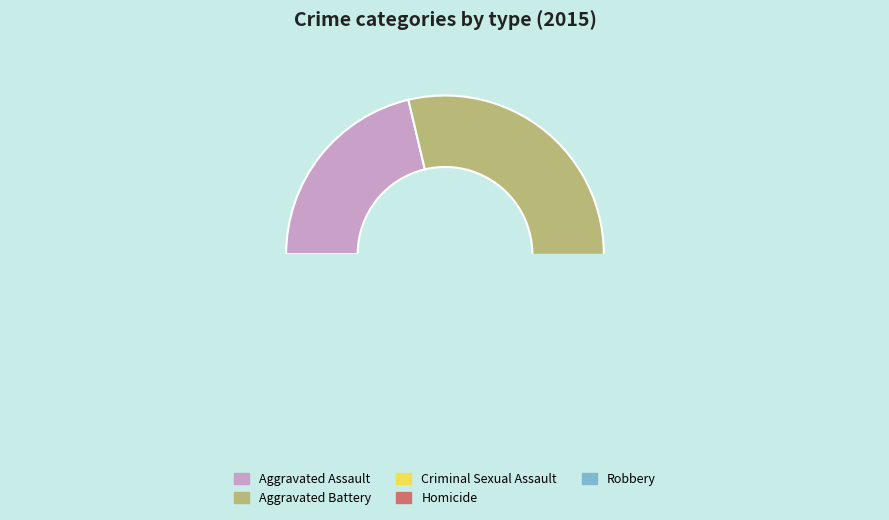

To the nearest percent, what percentage of the pie is Criminal Sexual Assault?

5%